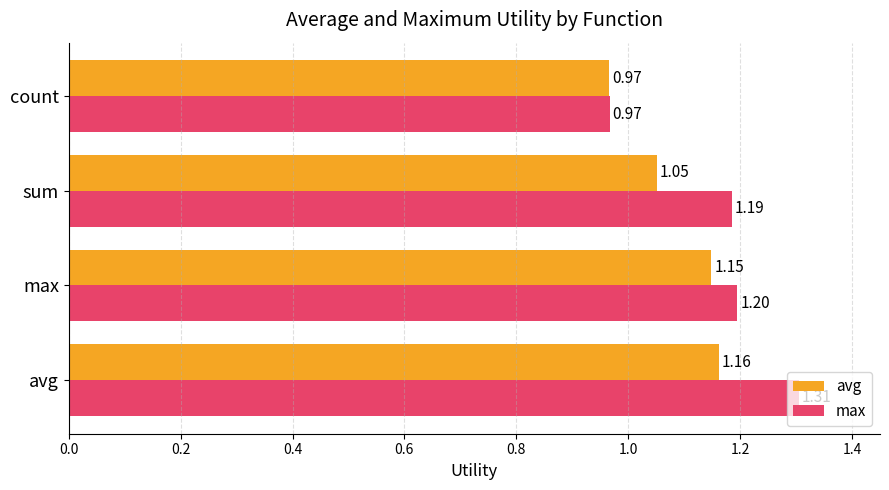

Where is avg nearest to the value 1?

count